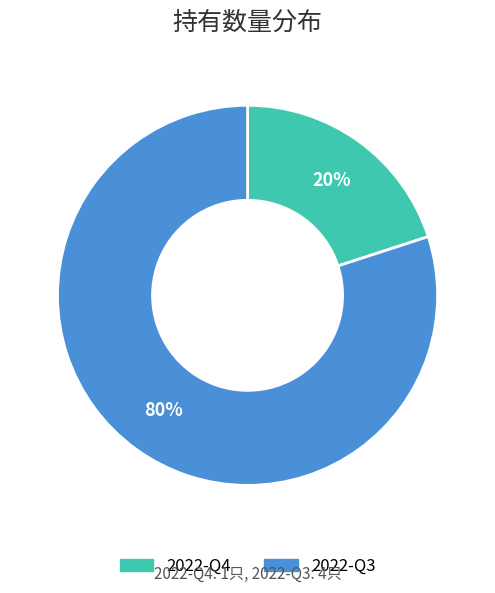

To the nearest percent, what is the average slice percentage?

50%